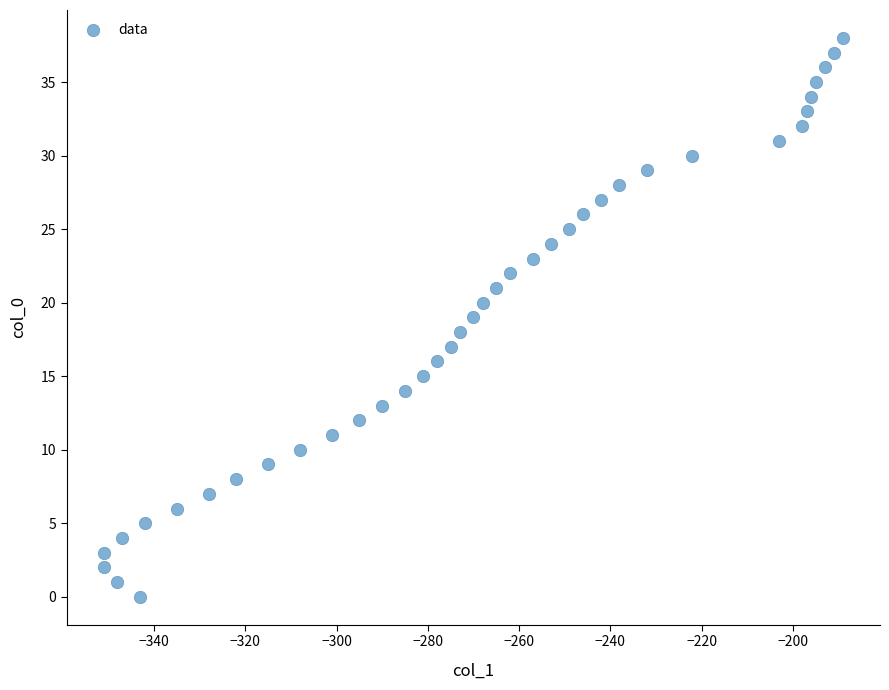

What is the range of X values (max minus min)?

162